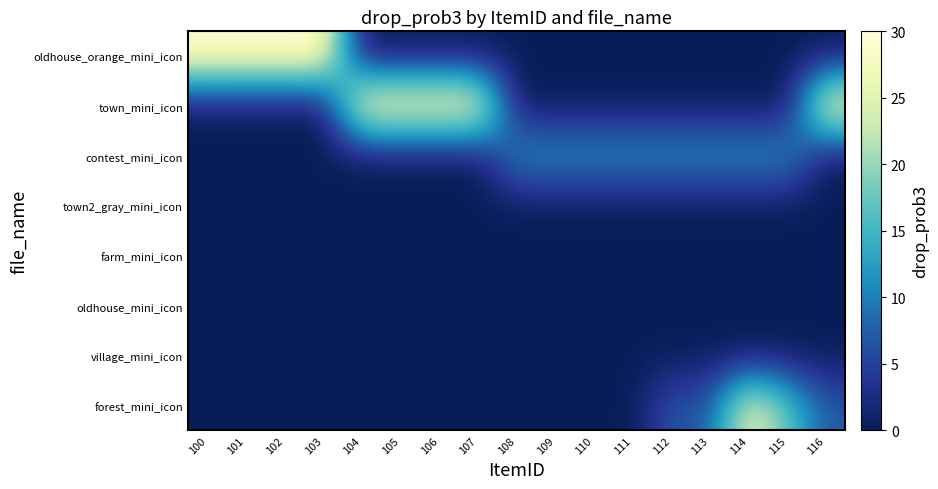

Reading right to left, extract all data points from this chart.

oldhouse_orange_mini_icon: 116=0	115=0	114=0	113=0	112=0	111=0	110=0	109=0	108=0	107=0	106=0	105=0	104=0	103=30	102=30	101=30	100=30
town_mini_icon: 116=30	115=0	114=0	113=0	112=0	111=0	110=0	109=0	108=0	107=30	106=30	105=30	104=30	103=0	102=0	101=0	100=0
contest_mini_icon: 116=0	115=12	114=12	113=12	112=12	111=12	110=12	109=12	108=12	107=0	106=0	105=0	104=0	103=0	102=0	101=0	100=0
town2_gray_mini_icon: 116=0	115=0	114=0	113=0	112=0	111=0	110=0	109=0	108=0	107=0	106=0	105=0	104=0	103=0	102=0	101=0	100=0
farm_mini_icon: 116=0	115=0	114=0	113=0	112=0	111=0	110=0	109=0	108=0	107=0	106=0	105=0	104=0	103=0	102=0	101=0	100=0
oldhouse_mini_icon: 116=0	115=0	114=0	113=0	112=0	111=0	110=0	109=0	108=0	107=0	106=0	105=0	104=0	103=0	102=0	101=0	100=0
village_mini_icon: 116=0	115=0	114=0	113=0	112=0	111=0	110=0	109=0	108=0	107=0	106=0	105=0	104=0	103=0	102=0	101=0	100=0
forest_mini_icon: 116=7	115=17	114=27	113=7	112=7	111=0	110=0	109=0	108=0	107=0	106=0	105=0	104=0	103=0	102=0	101=0	100=0